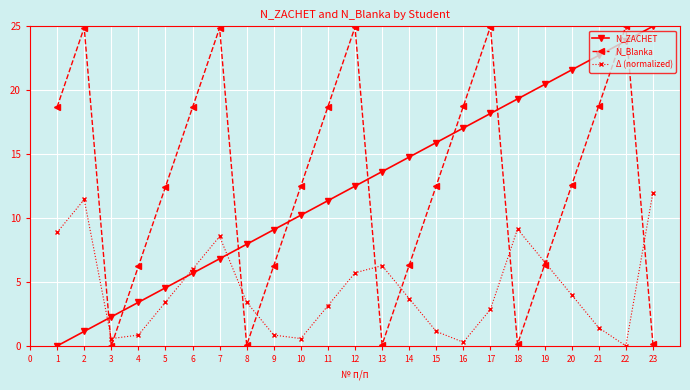

What is the value of the Δ (normalized) point at the 10th from the left?

0.6